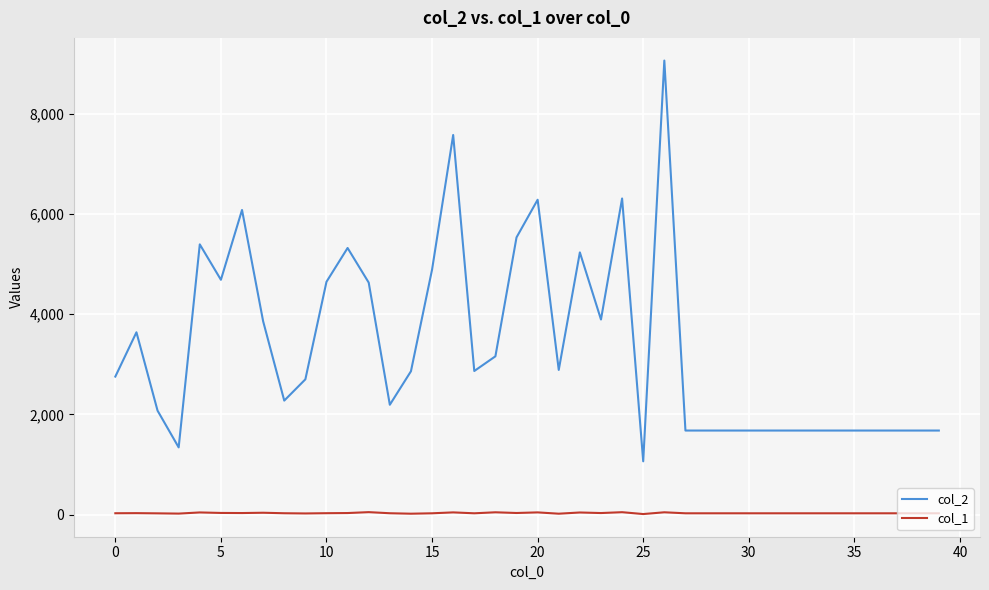

True or false: col_1 and col_2 cross at least once.

False